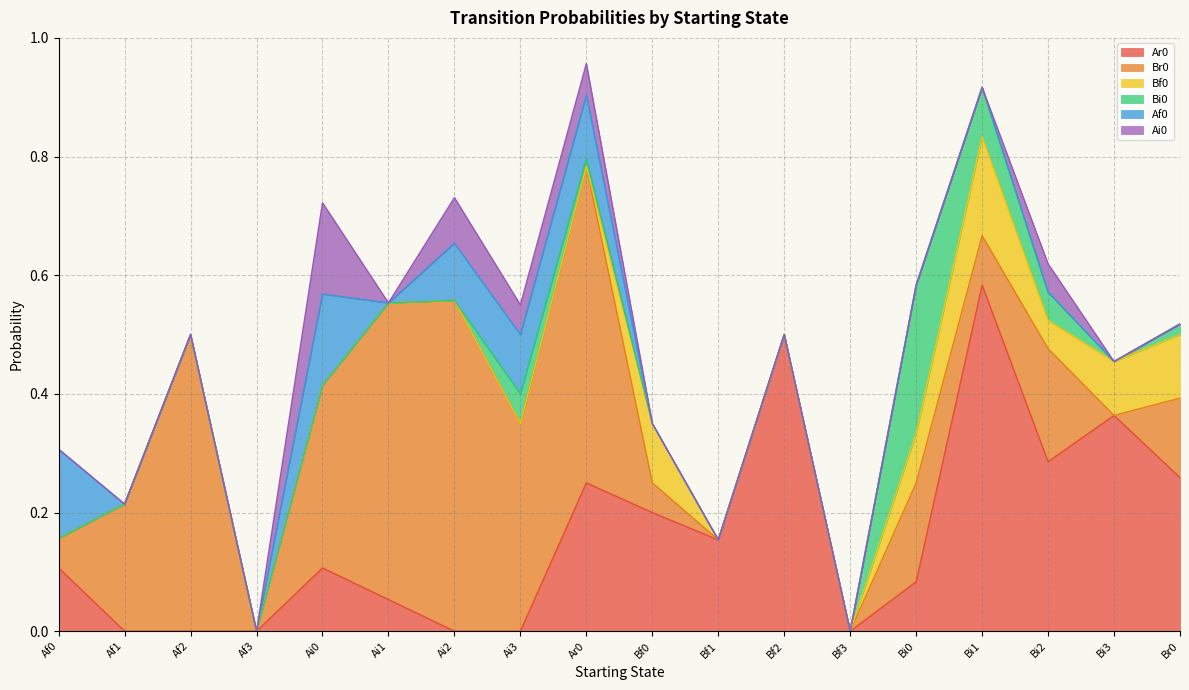

What position from the left is Bf0?

10